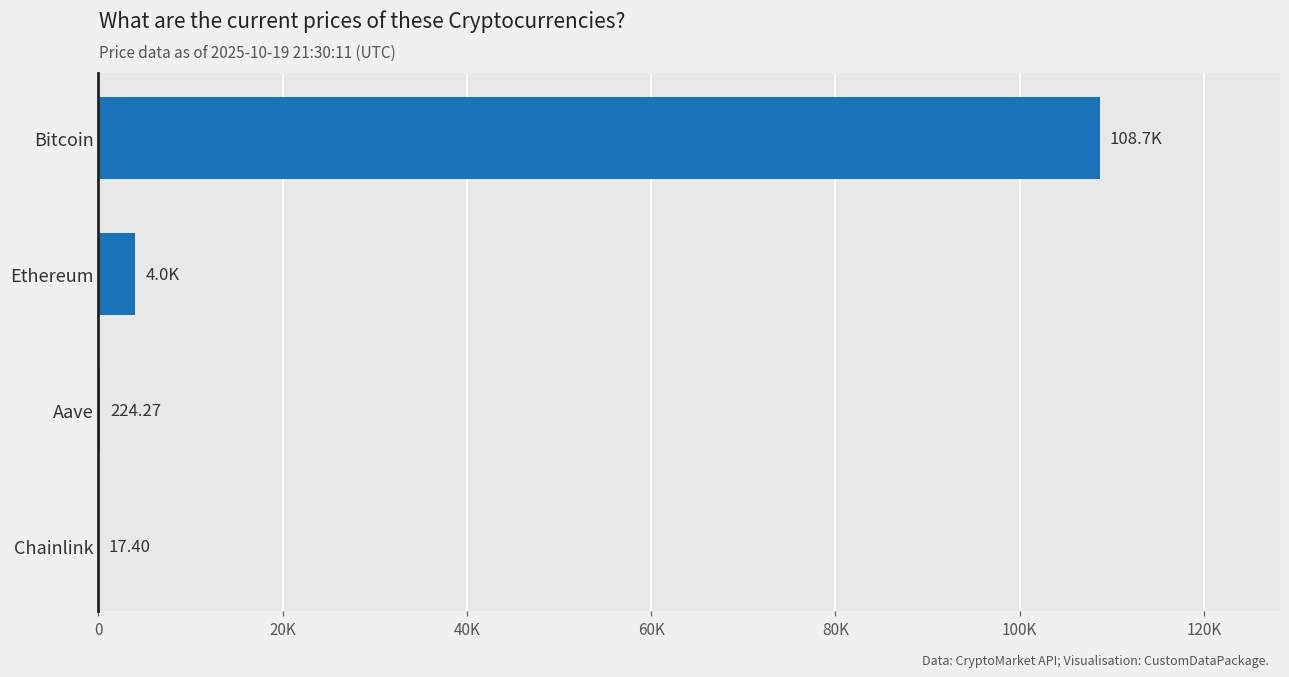

Where is the data nearest to the value 54351?

Ethereum